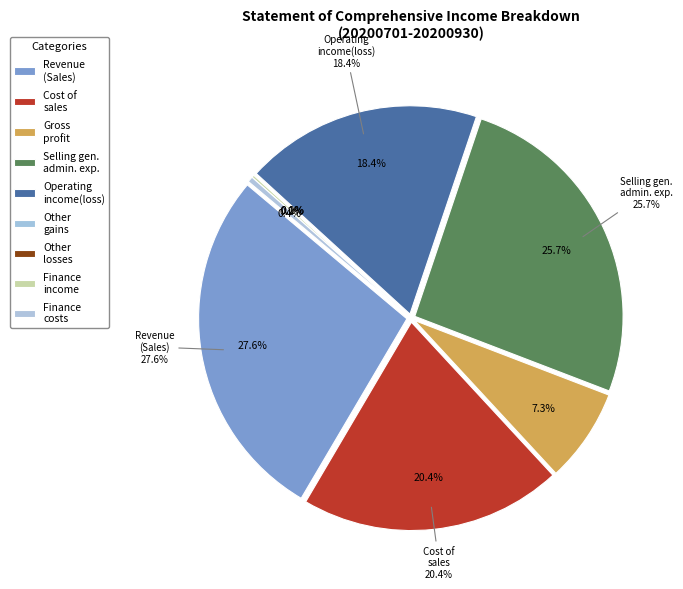

What portion of the pie excludes Gross profit?

92.7%